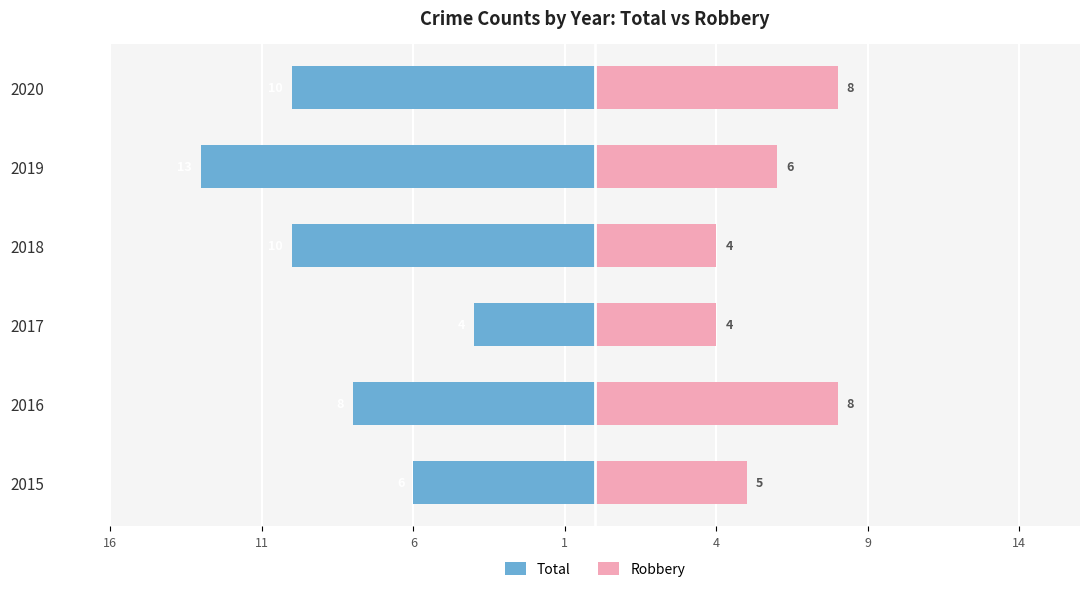

Which series has the widest spread of values?

Total